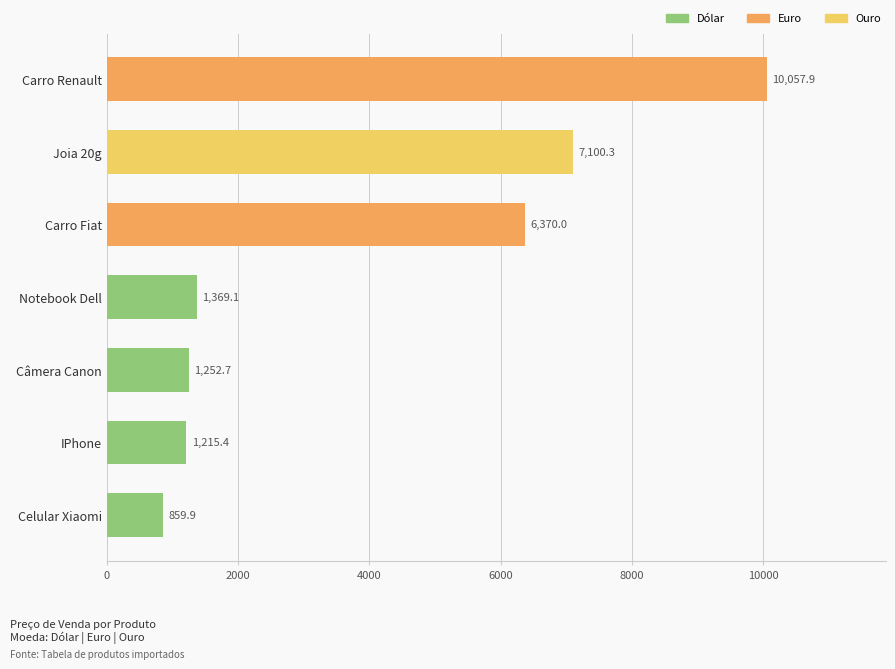

List the labels in order of value, largest first.

Carro Renault, Joia 20g, Carro Fiat, Notebook Dell, Câmera Canon, IPhone, Celular Xiaomi